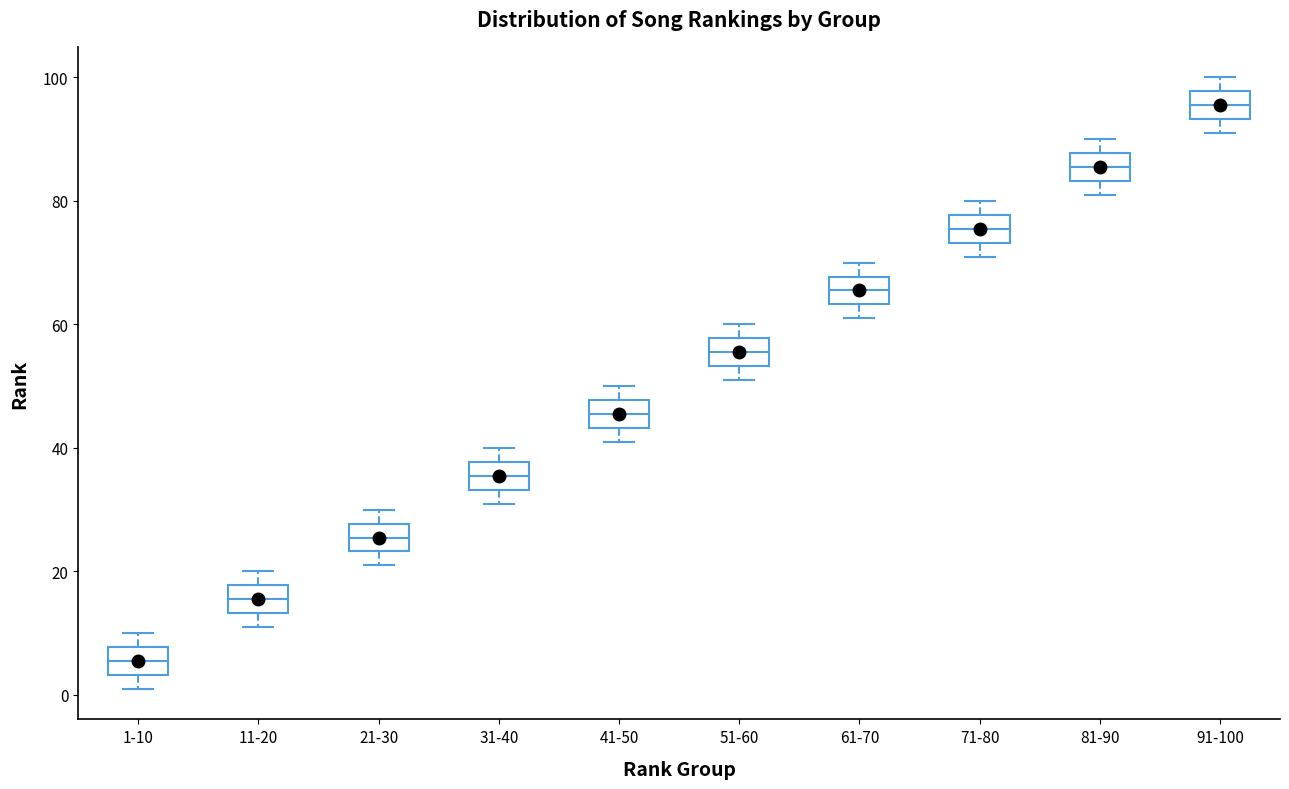

Reading left to right, read every box against the y-axis: the position of its median line, the range the box covers, and the ends of its whiskers. The values are not printed on the chart, so give them approximately, as read against the axis.

1-10: median 6, box 4 to 8, whiskers 2 to 10
11-20: median 16, box 14 to 18, whiskers 12 to 20
21-30: median 26, box 24 to 28, whiskers 22 to 30
31-40: median 36, box 34 to 38, whiskers 32 to 40
41-50: median 46, box 44 to 48, whiskers 42 to 50
51-60: median 56, box 54 to 58, whiskers 52 to 60
61-70: median 66, box 64 to 68, whiskers 62 to 70
71-80: median 76, box 74 to 78, whiskers 72 to 80
81-90: median 86, box 84 to 88, whiskers 82 to 90
91-100: median 96, box 94 to 98, whiskers 92 to 100